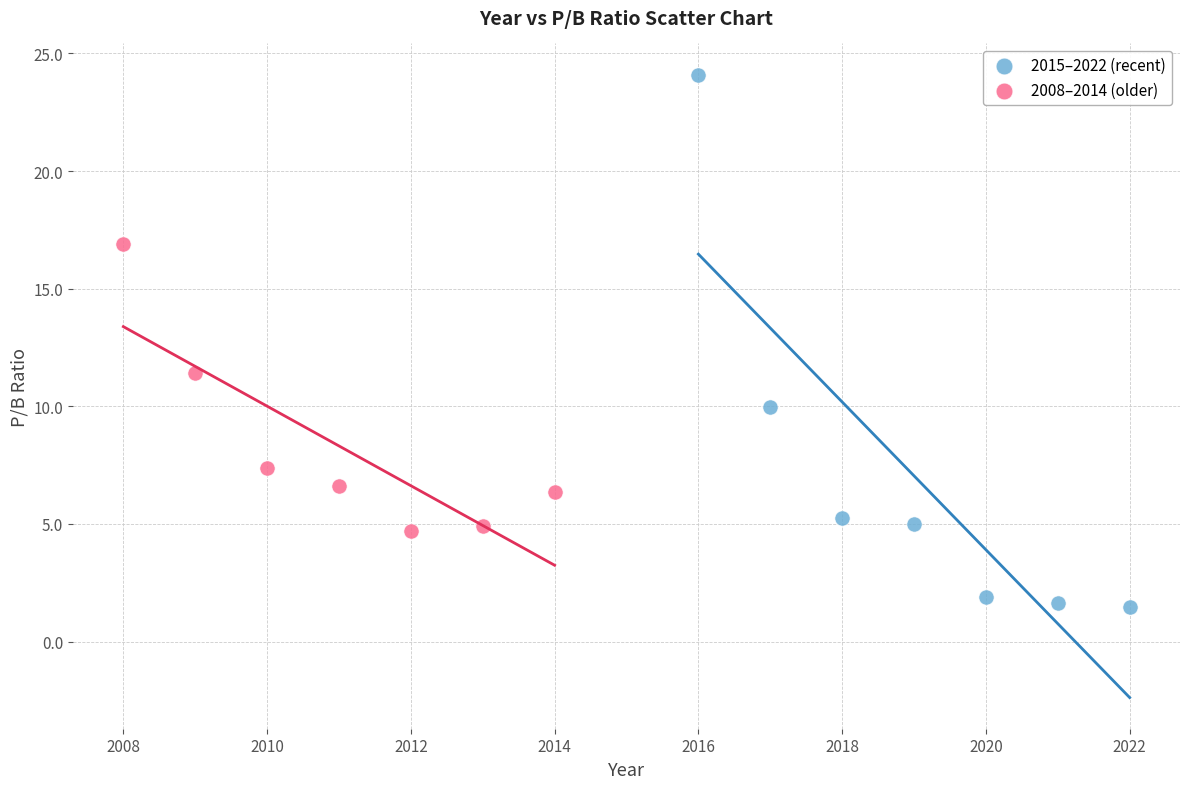

Which series has the largest Y range (max minus min)?

2015–2022 (recent)